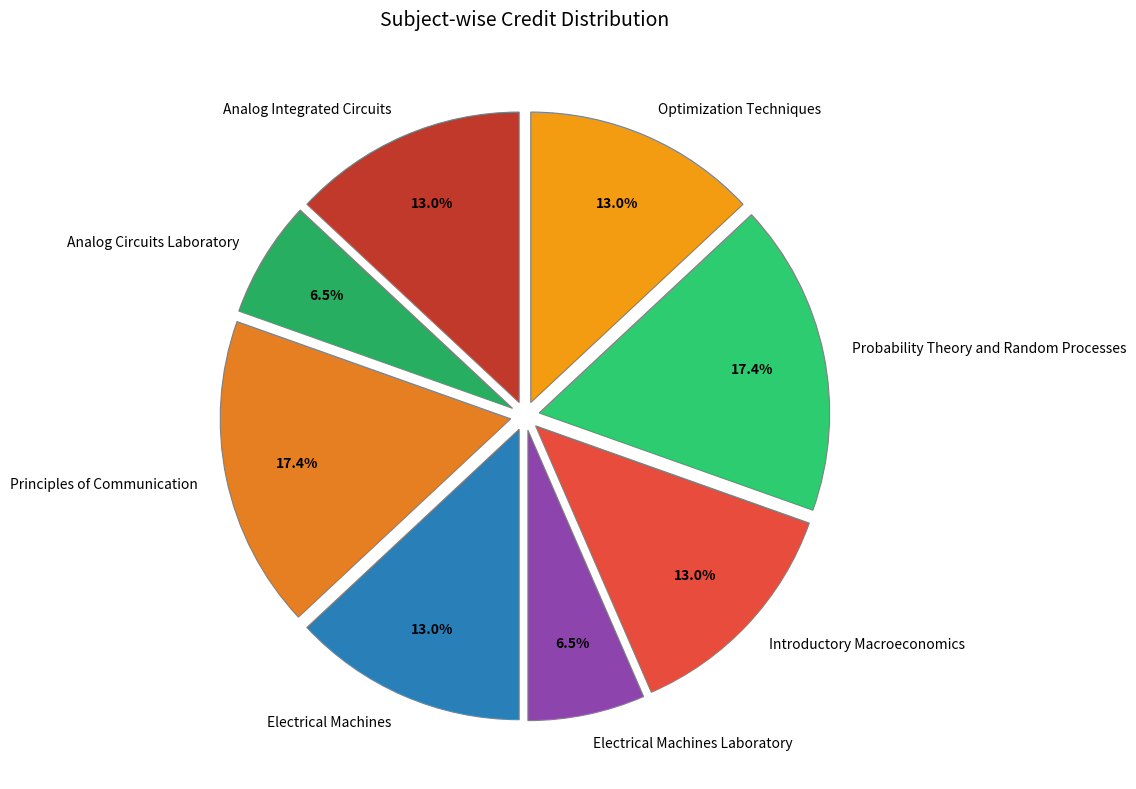

Is there a majority slice in this chart?

No